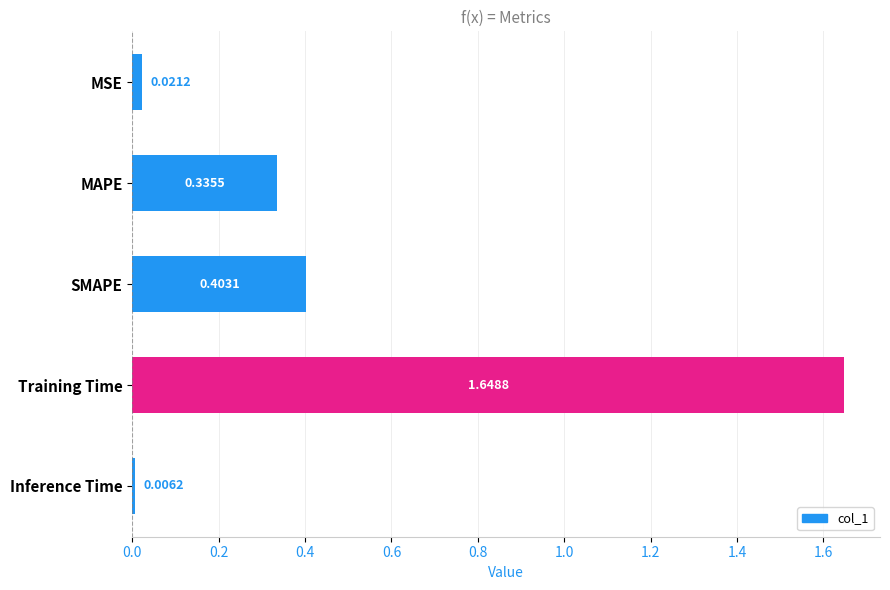

At which category does the chart reach its peak across all series?

Training Time